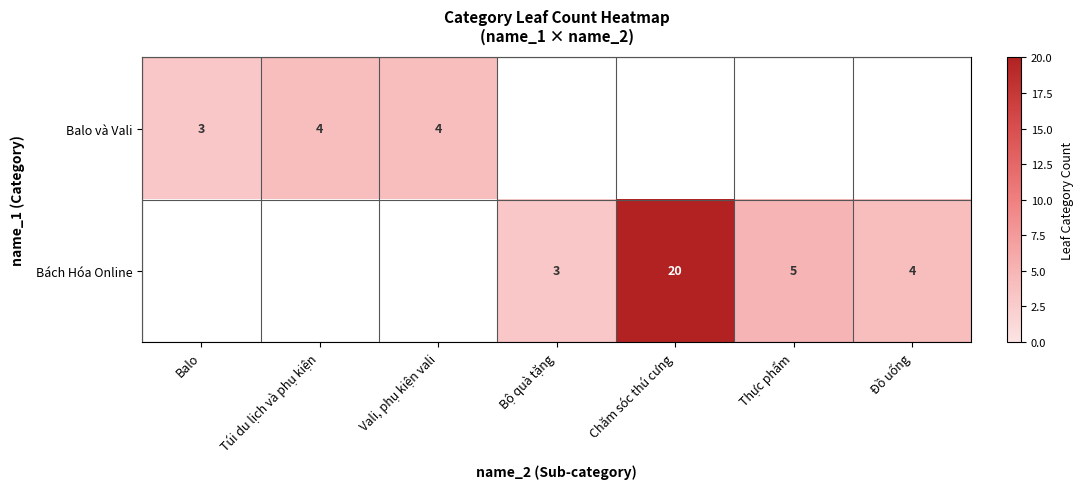

Is it true that Bách Hóa Online equals 3 at Bộ quà tặng?

True